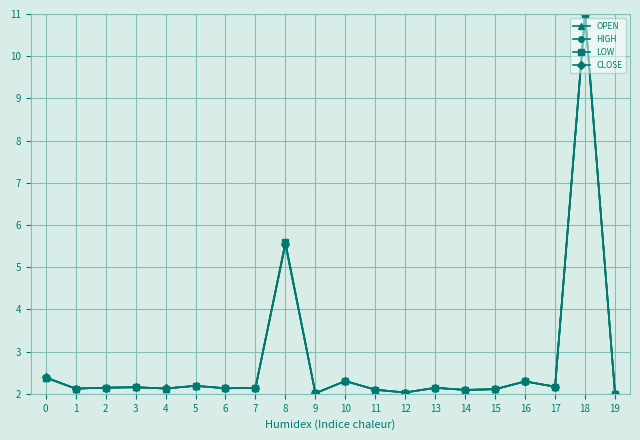

Between 13 and 18, which series saw the biggest shift?

HIGH